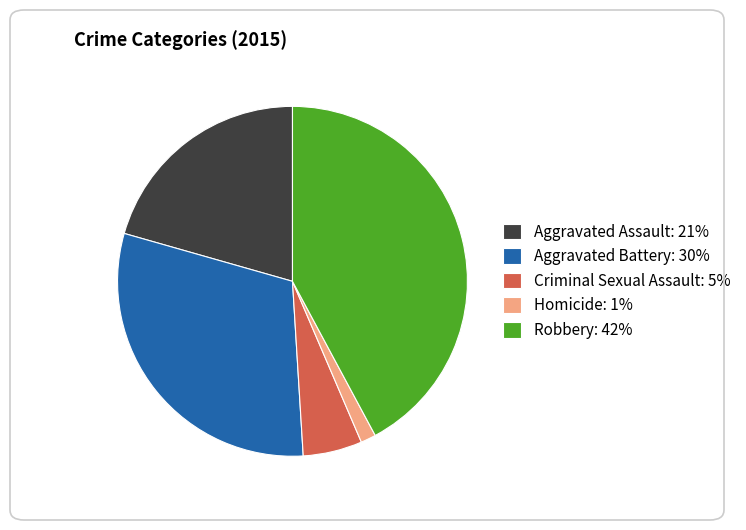

True or false: Aggravated Battery accounts for 30% of the total.

True